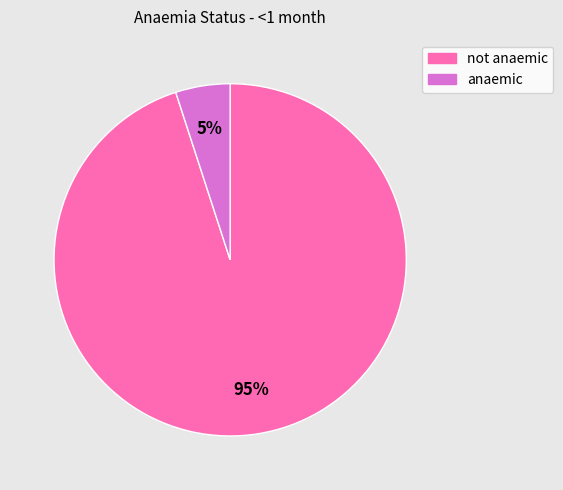

Between not anaemic and anaemic, which is larger?

not anaemic